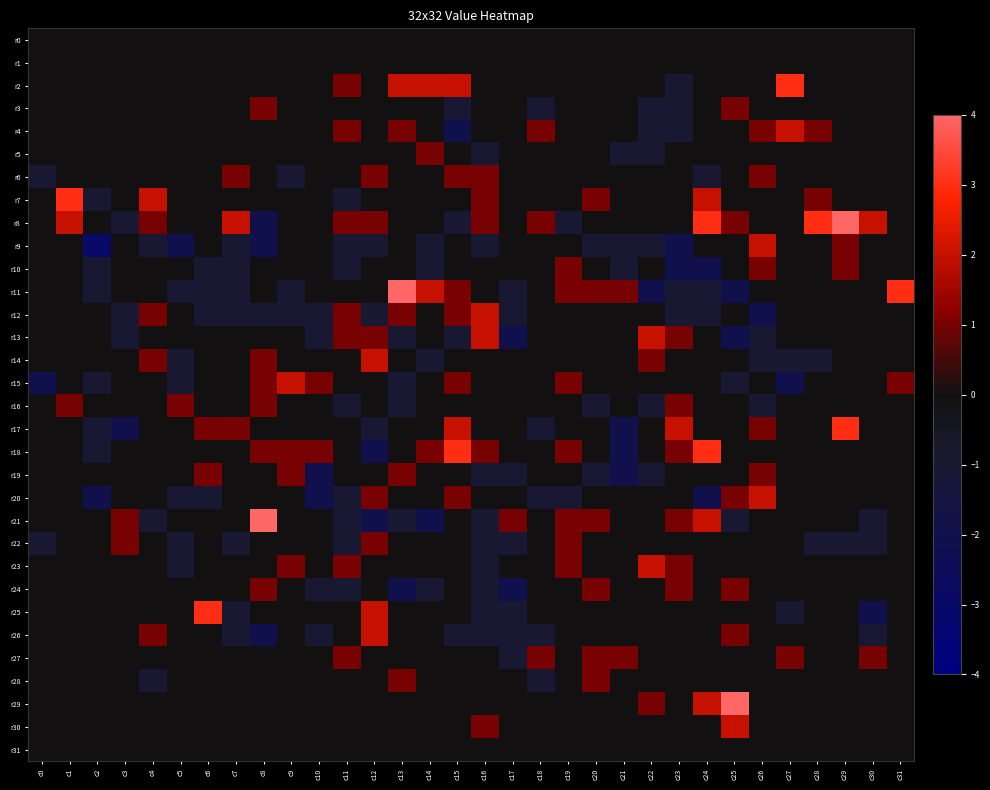

List the series in order of their peak value, highest first.

r8, r11, r21, r29, r2, r7, r17, r18, r25, r4, r9, r12, r13, r14, r15, r20, r23, r26, r30, r3, r5, r6, r10, r16, r19, r22, r24, r27, r28